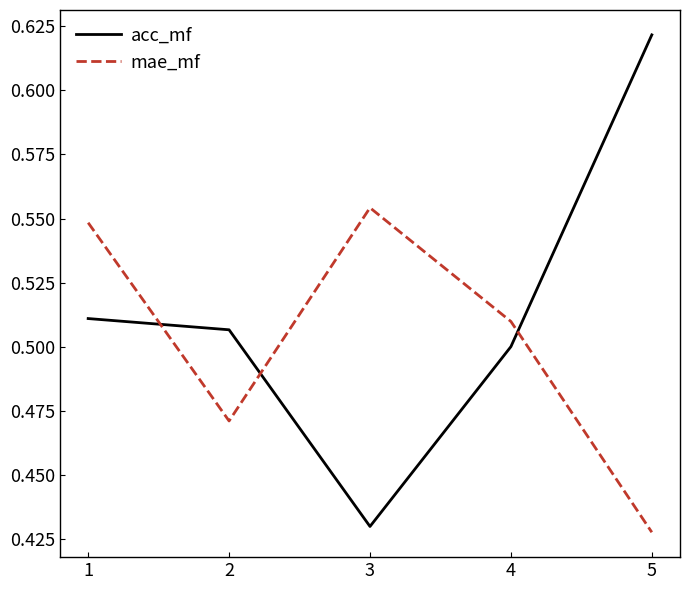

Is the value of acc_mf at 1 greater than the value of mae_mf at 5?

Yes